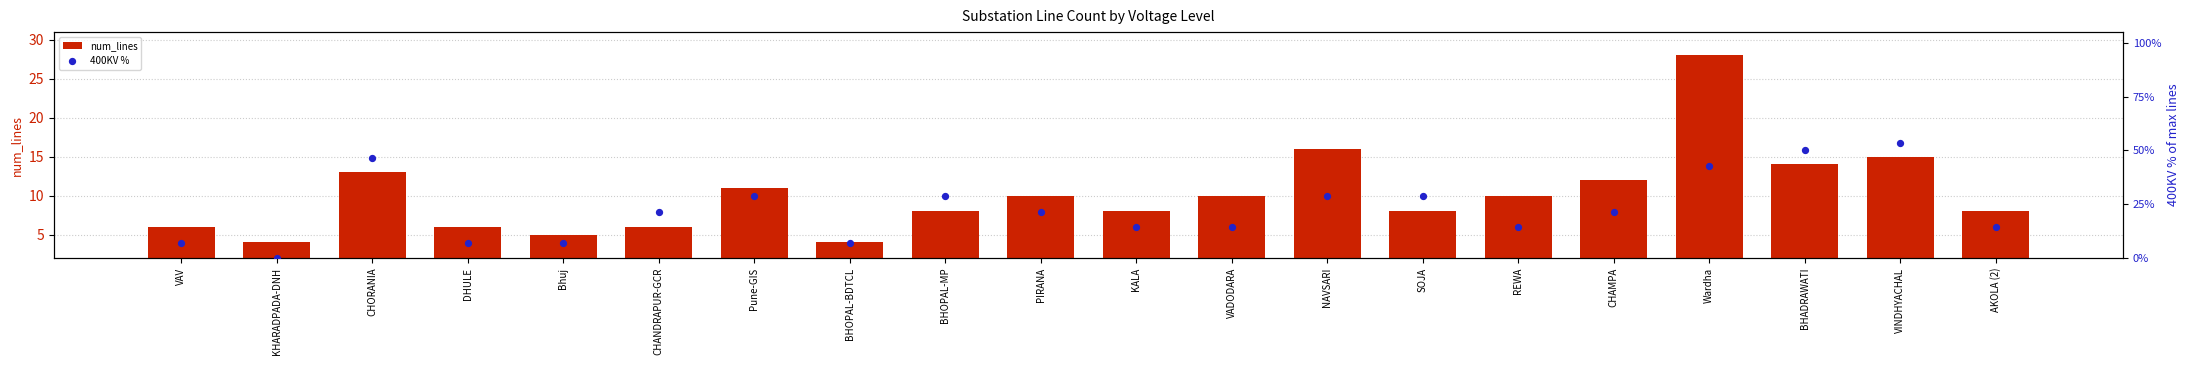

Which series has the widest spread of Y values?

400KV %